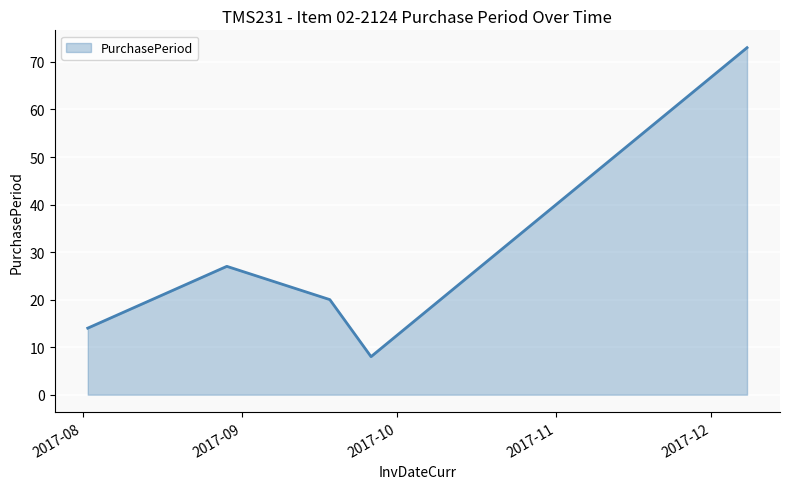

What is the difference between the second highest and minimum values?

19